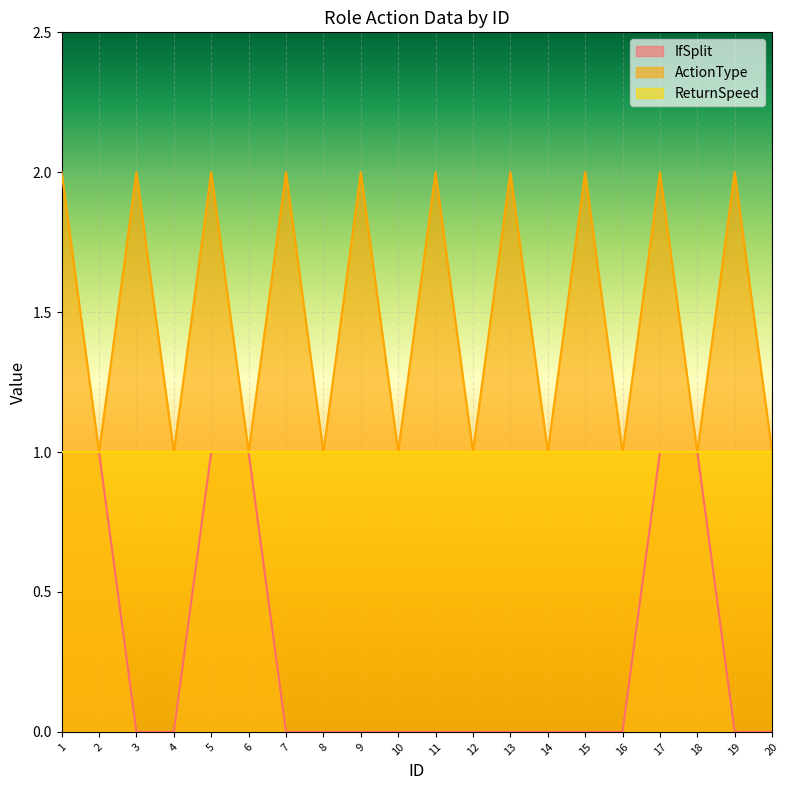

Is the value of IfSplit at 5 greater than the value of ActionType at 3?

No